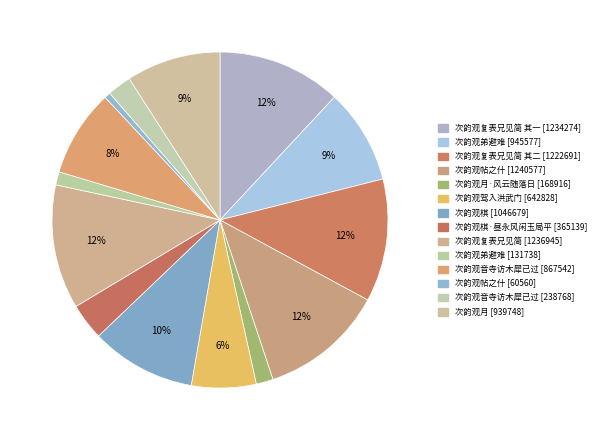

Count the number of slices in the pie.

14